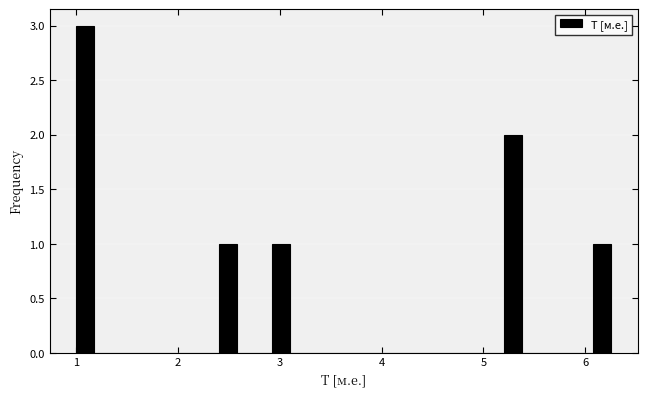

Read against the x-axis, roughly where is the centre of the tallest bar?

1.1